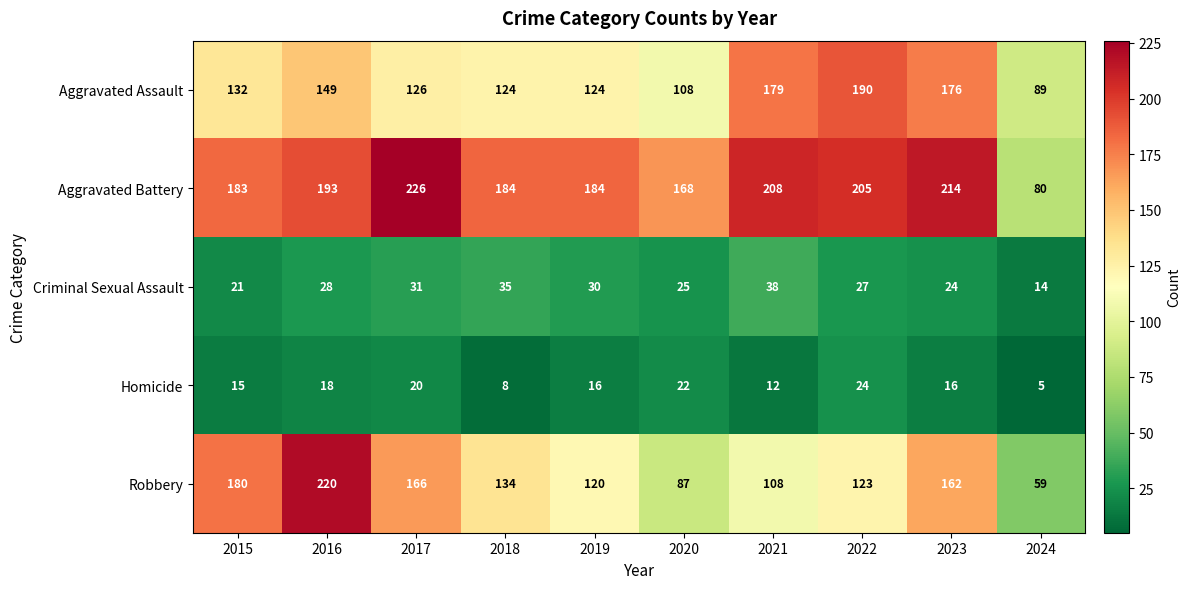

What is the approximate value of Aggravated Assault at 2021?

179